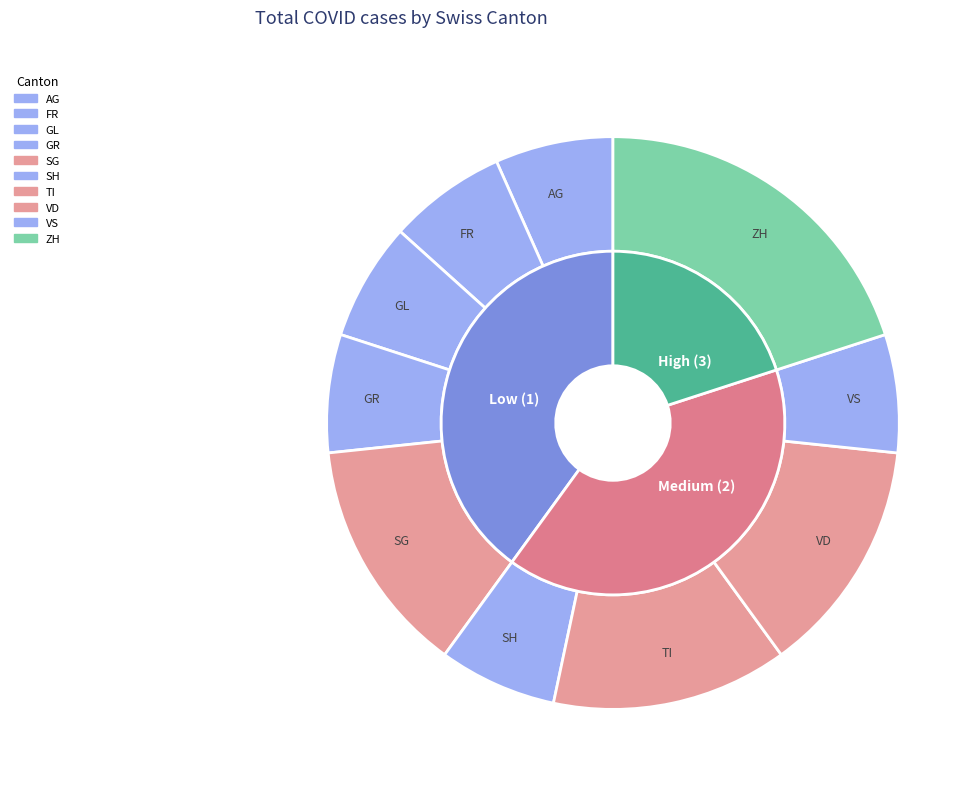

To the nearest percent, what is the difference between the 31 and 39 slice percentages?

1%